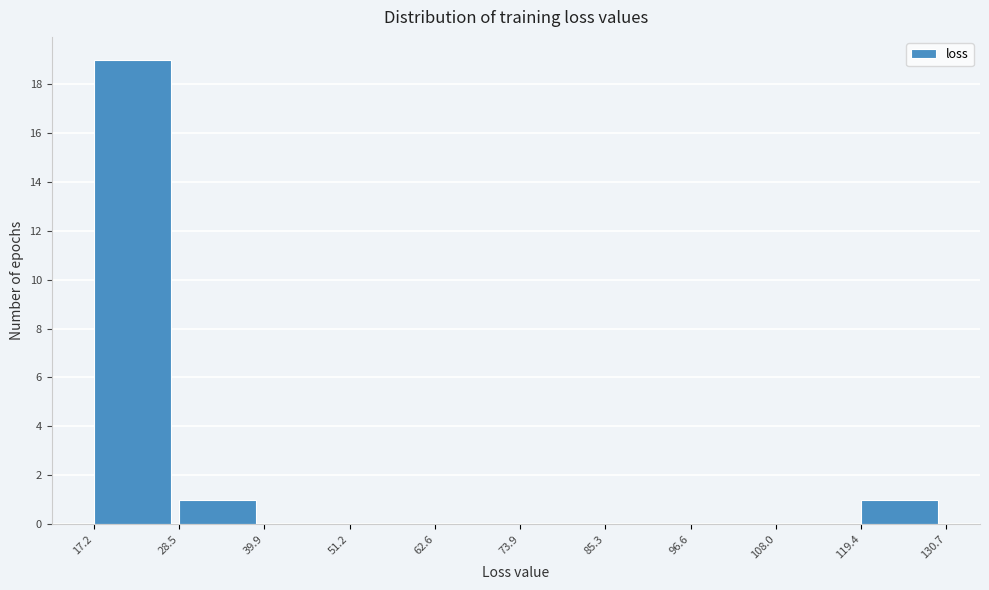

Reading left to right, transcribe this chart: for each bar, give the range it covers on the x-axis and its height. The values are not printed on the chart, so give them approximately, as read against the axis.

17.2 to 28.5: 19
28.5 to 39.9: 1
39.9 to 51.2: 0
51.2 to 62.6: 0
62.6 to 73.9: 0
73.9 to 85.3: 0
85.3 to 96.6: 0
96.6 to 108.0: 0
108.0 to 119.4: 0
119.4 to 130.7: 1